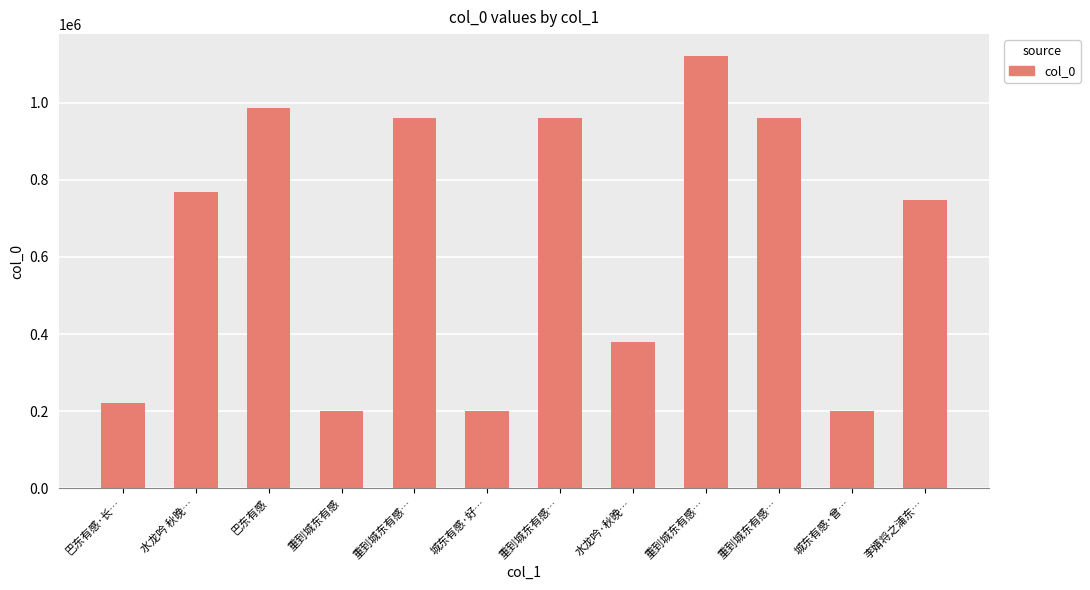

Which category has the highest value across all series?

重到城东有感…